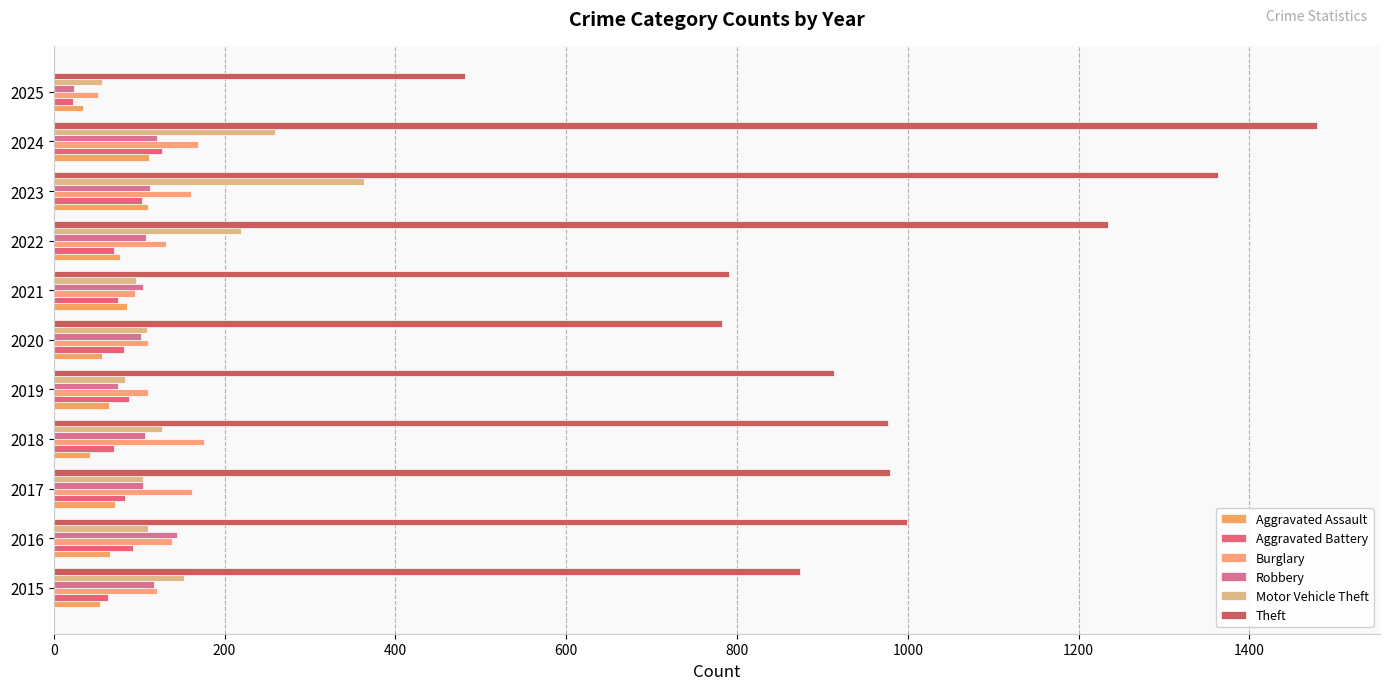

How many categories are shown in the chart?

11